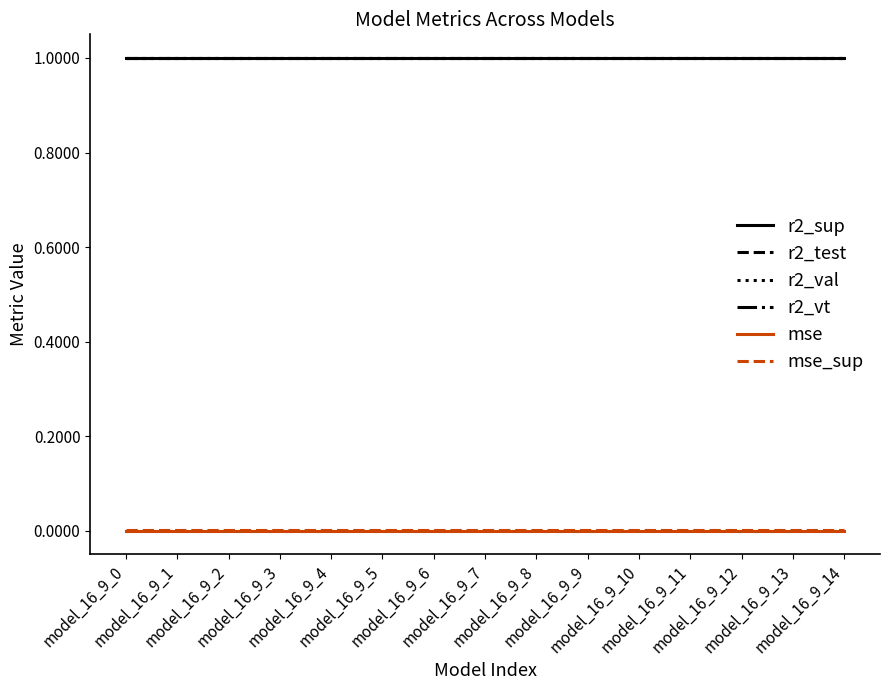

What is the minimum value for r2_val?

1.0